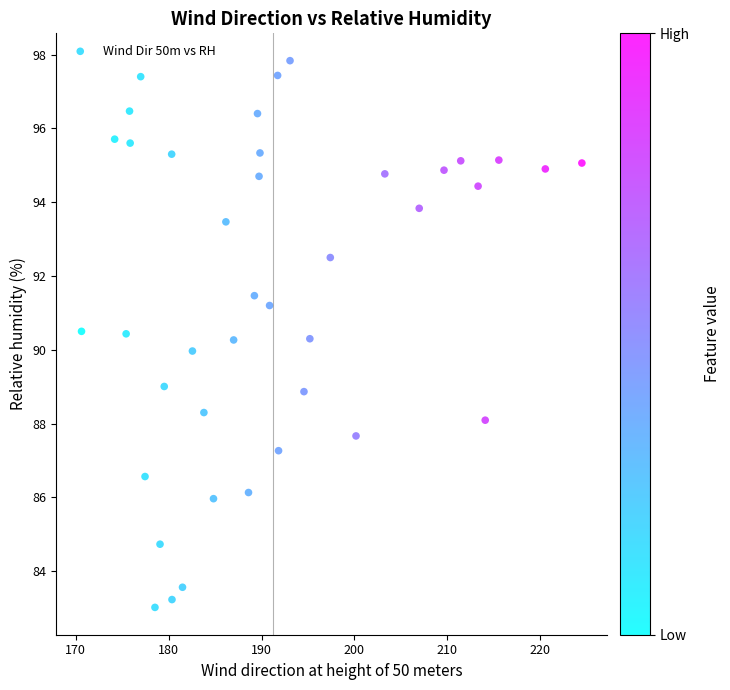

What is the range of Y values (max minus min)?

14.8